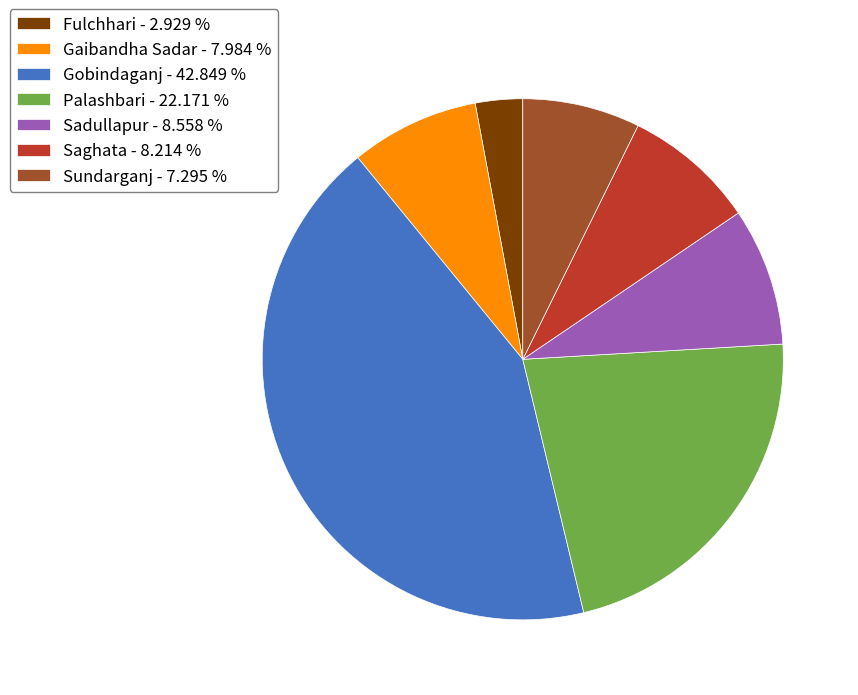

Does Gaibandha Sadar represent more than half of the total?

No